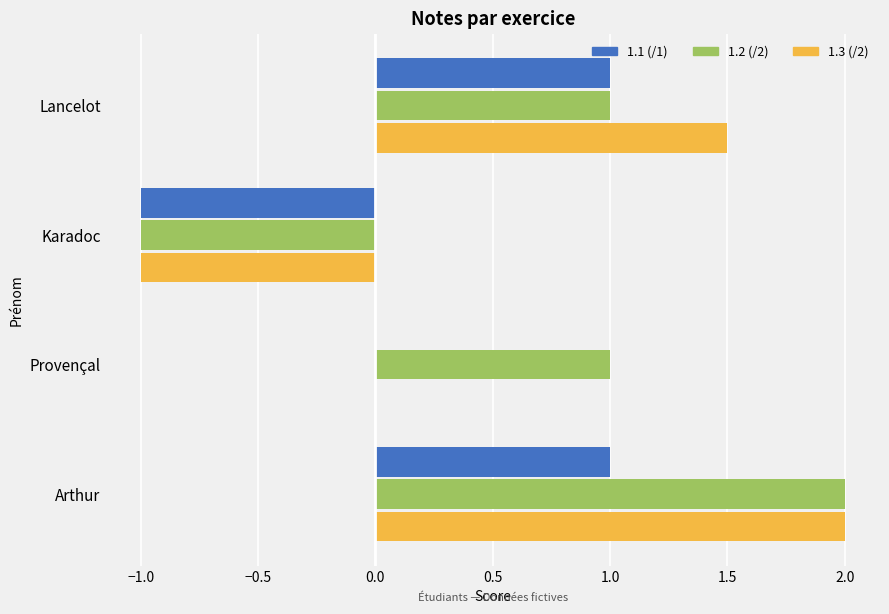

Which category has the highest value across all series?

Arthur